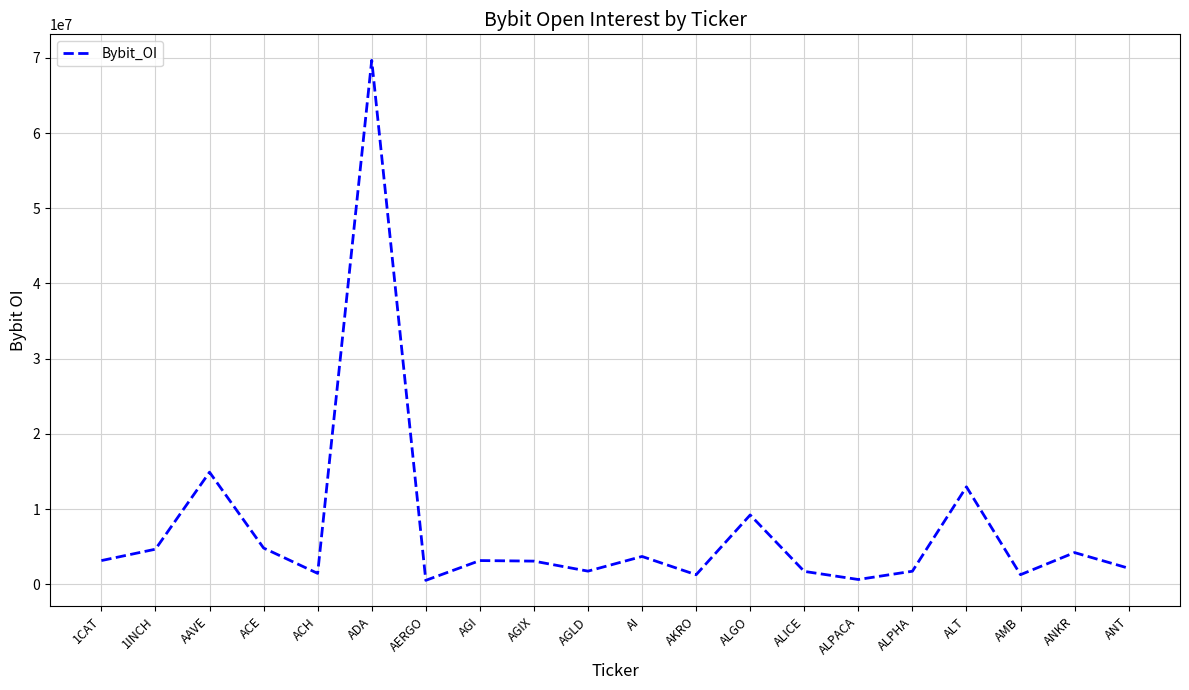

What is the change in value from ALGO to ALT?

+3740136